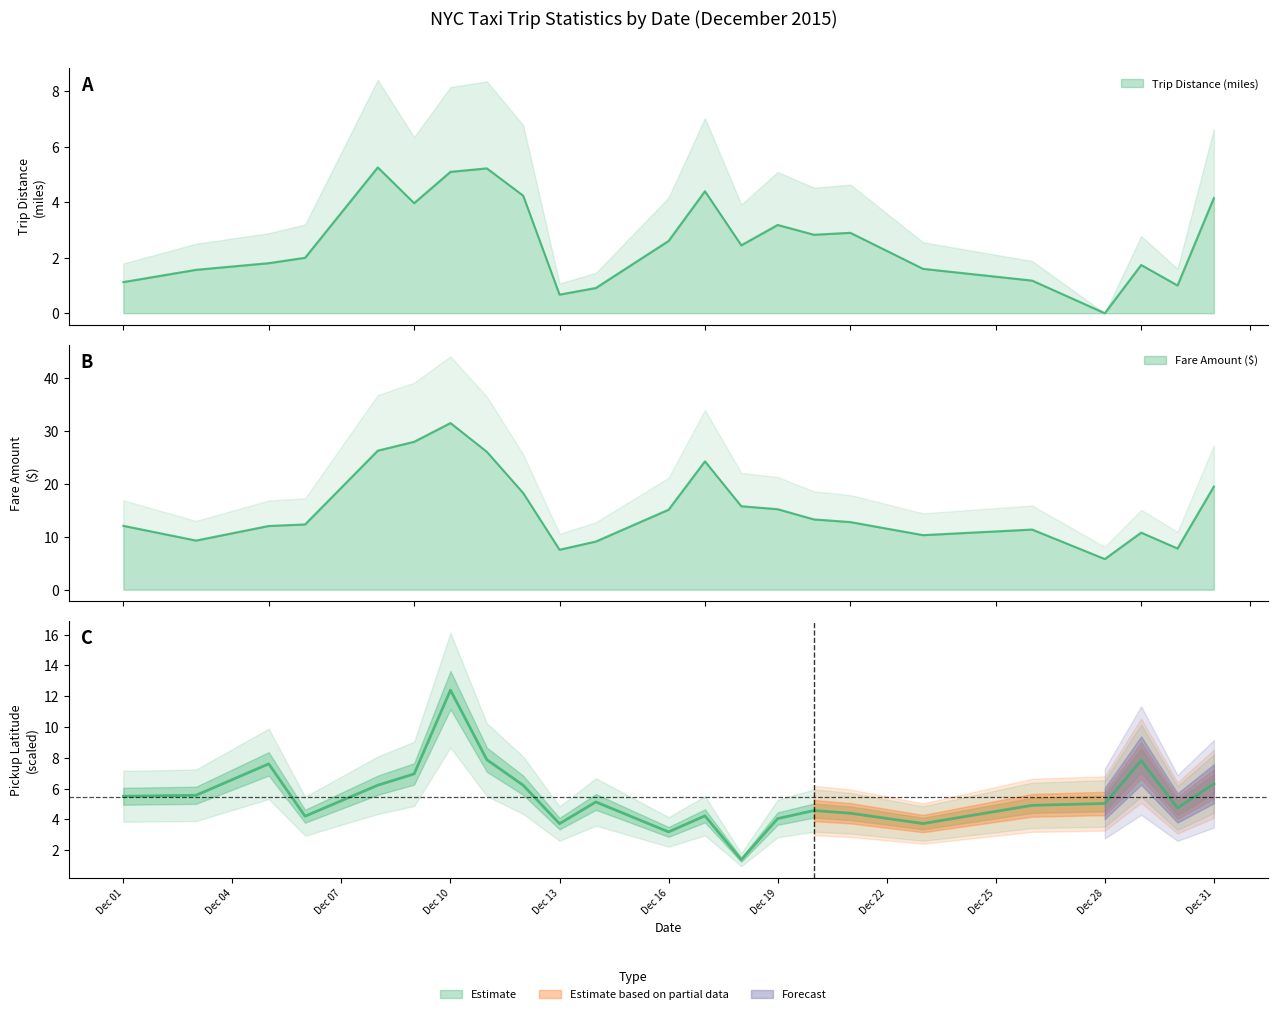

True or false: Pickup Latitude has more than 1 interior local peaks.

True